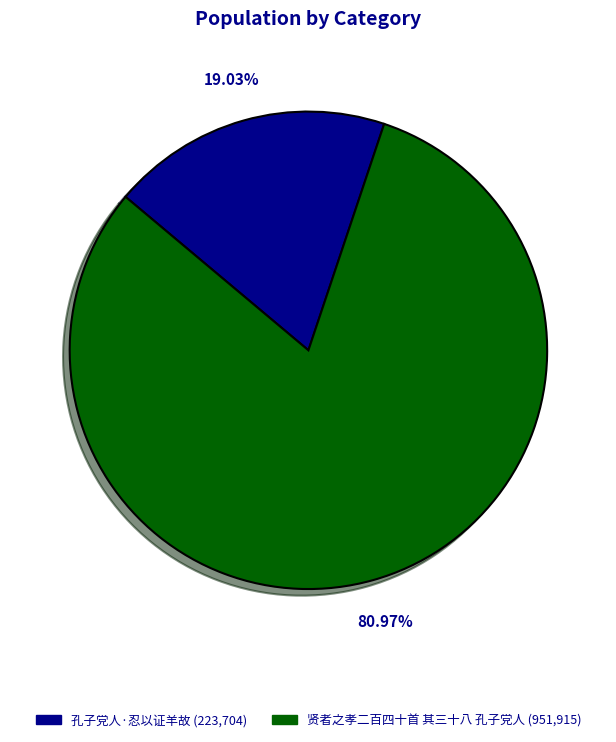

How many slices are in this pie chart?

2